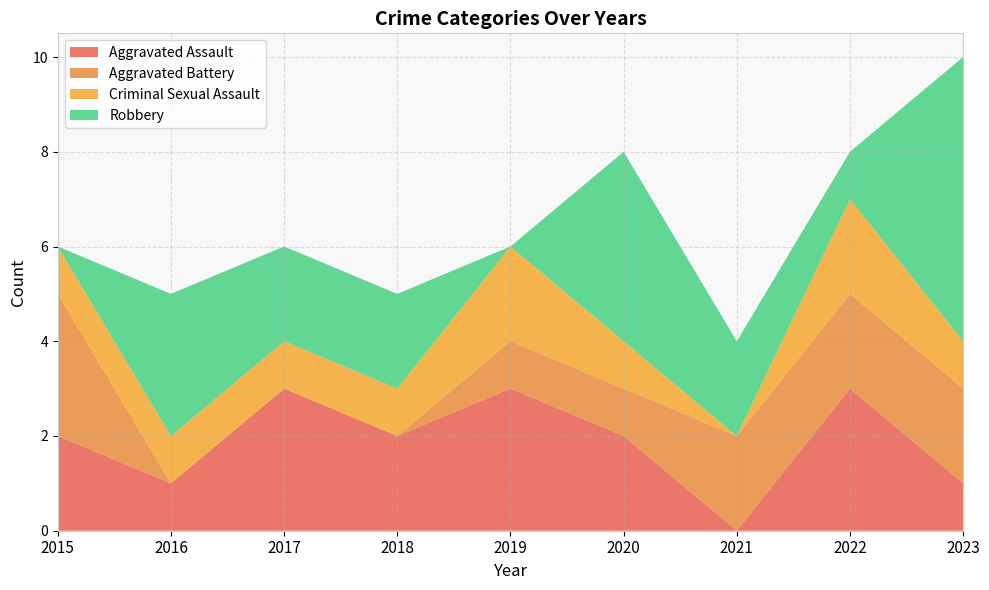

Reading left to right, extract all data points from this chart.

Aggravated Assault: 2015=2	2016=1	2017=3	2018=2	2019=3	2020=2	2021=0	2022=3	2023=1
Aggravated Battery: 2015=3	2016=0	2017=0	2018=0	2019=1	2020=1	2021=2	2022=2	2023=2
Criminal Sexual Assault: 2015=1	2016=1	2017=1	2018=1	2019=2	2020=1	2021=0	2022=2	2023=1
Robbery: 2015=0	2016=3	2017=2	2018=2	2019=0	2020=4	2021=2	2022=1	2023=6